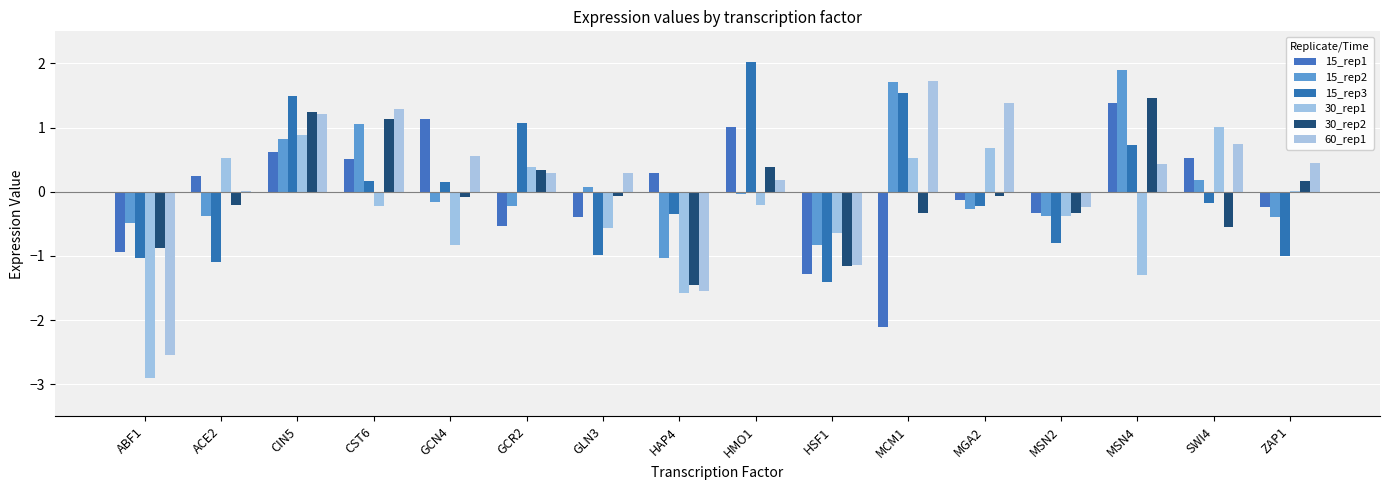

Which series has the widest spread of values?

60_rep1